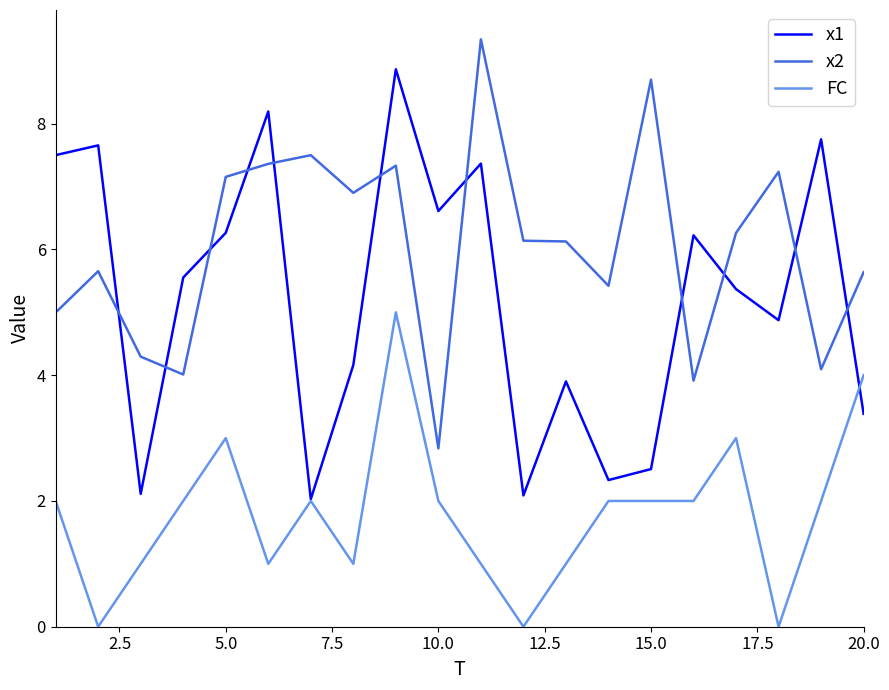

Which series has the largest total across all categories?

x2